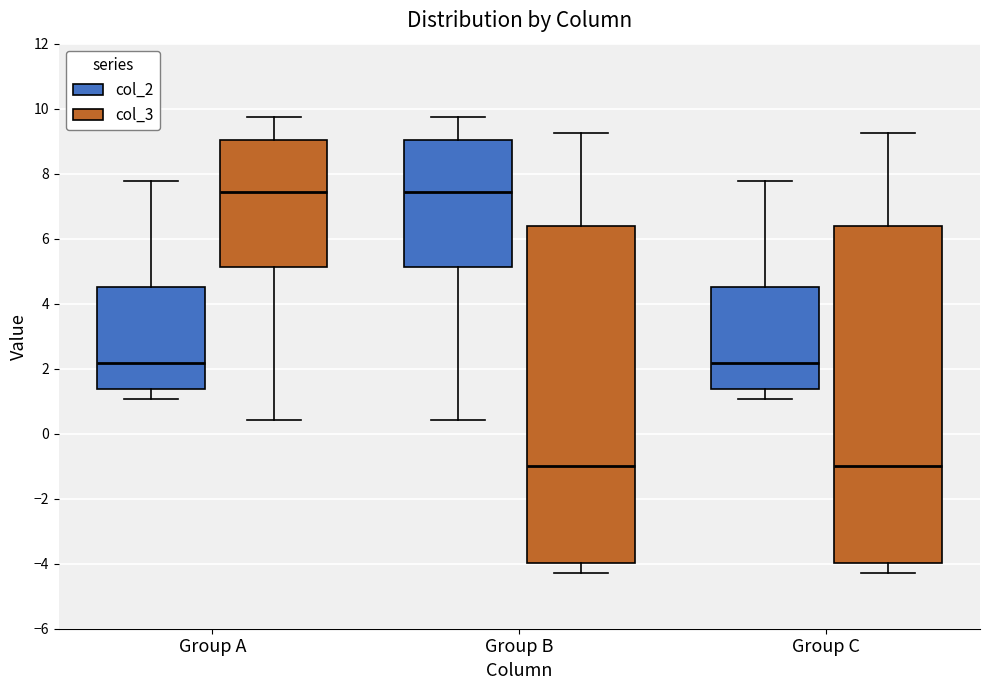

Reading left to right, transcribe this box plot: for each box, give where its median line is, the range the box spans, and where its two whiskers end, as read against the y-axis. The values are not printed on the chart, so give them approximately, as read against the axis.

Group A (col_2): median 2.2, box 1.4 to 4.6, whiskers 1.0 to 7.8
Group A (col_3): median 7.4, box 5.2 to 9.0, whiskers 0.4 to 9.8
Group B (col_2): median 7.4, box 5.2 to 9.0, whiskers 0.4 to 9.8
Group B (col_3): median -1.0, box -4.0 to 6.4, whiskers -4.2 to 9.2
Group C (col_2): median 2.2, box 1.4 to 4.6, whiskers 1.0 to 7.8
Group C (col_3): median -1.0, box -4.0 to 6.4, whiskers -4.2 to 9.2